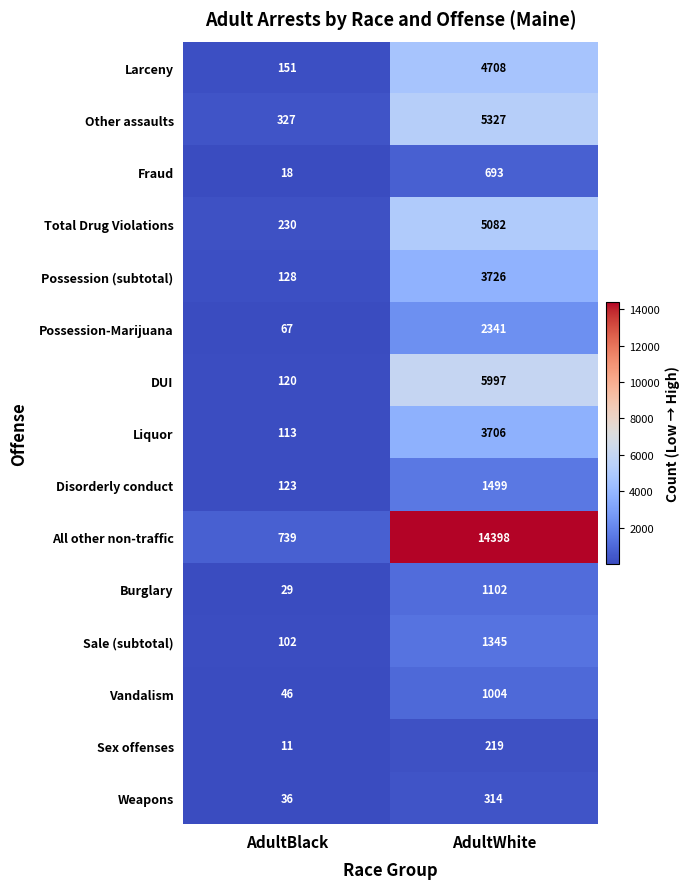

At AdultWhite, list the series in order from smallest to largest.

Sex offenses, Weapons, Fraud, Vandalism, Burglary, Sale (subtotal), Disorderly conduct, Possession-Marijuana, Liquor, Possession (subtotal), Larceny, Total Drug Violations, Other assaults, DUI, All other non-traffic